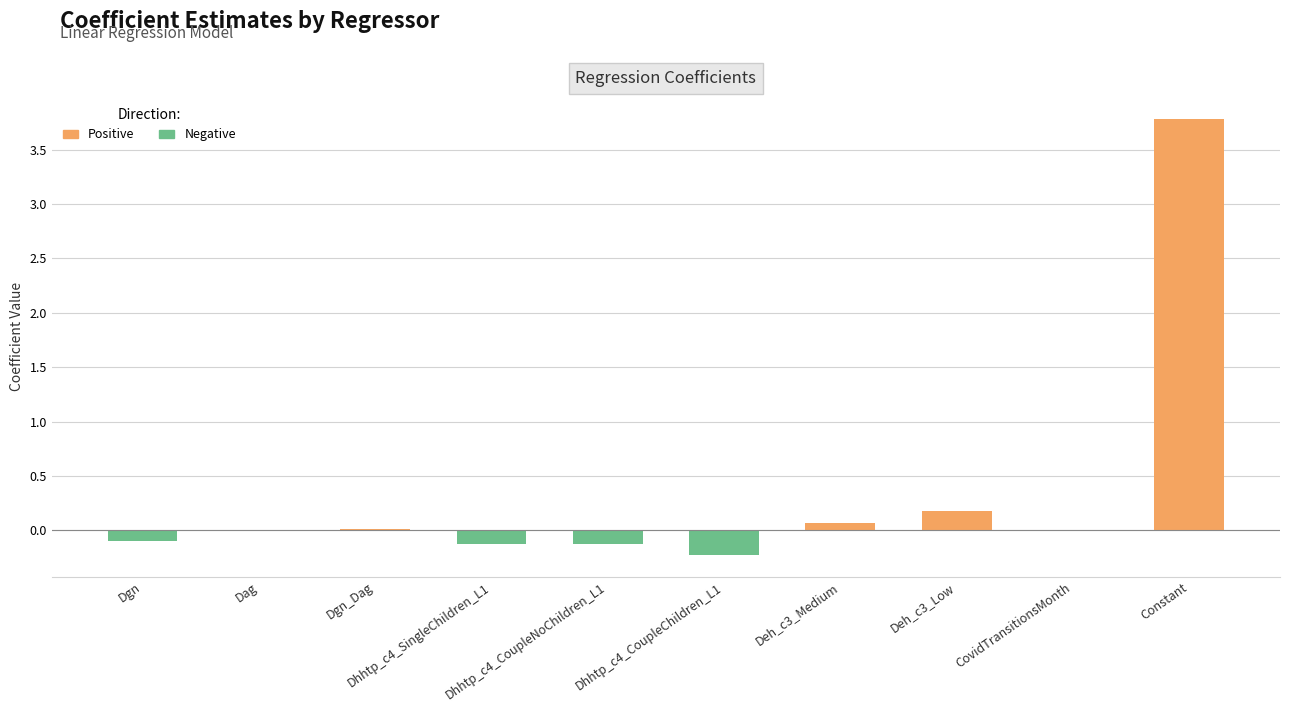

What is the sum of all values?

3.5